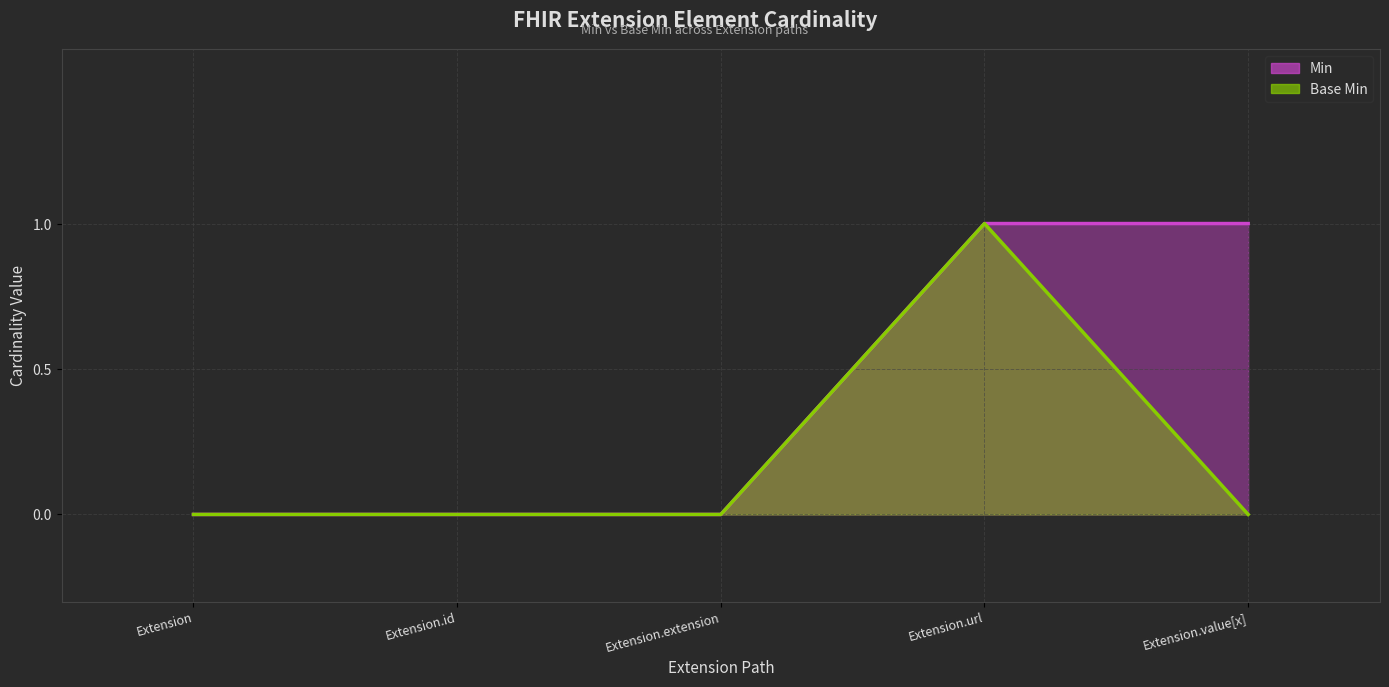

True or false: Base Min has more than 0 points higher than both neighbors.

True